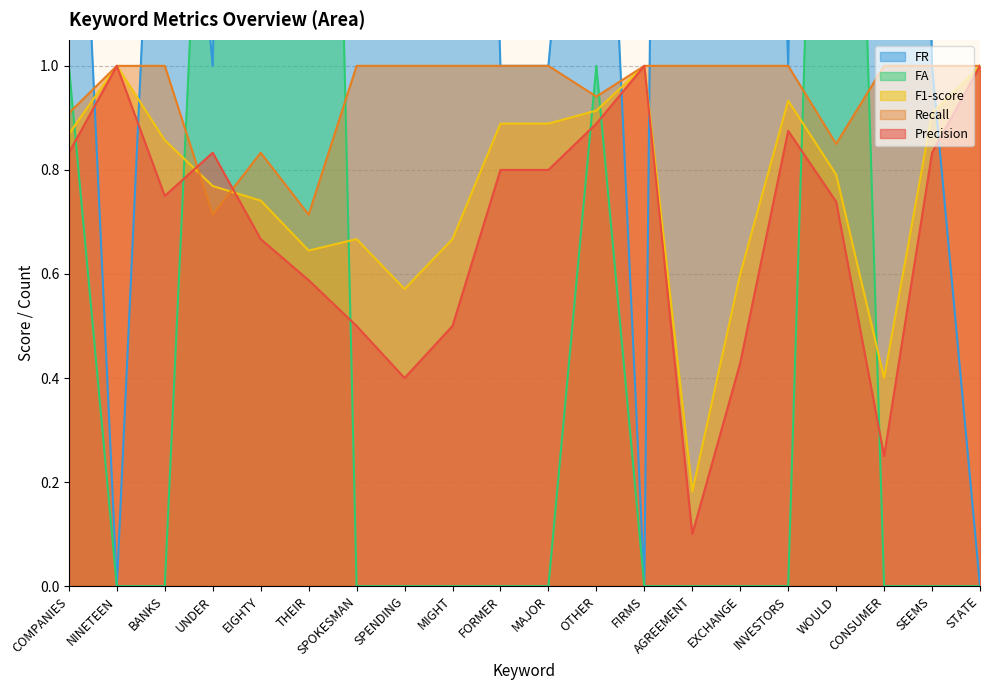

How many data points in FA are above 0?

6